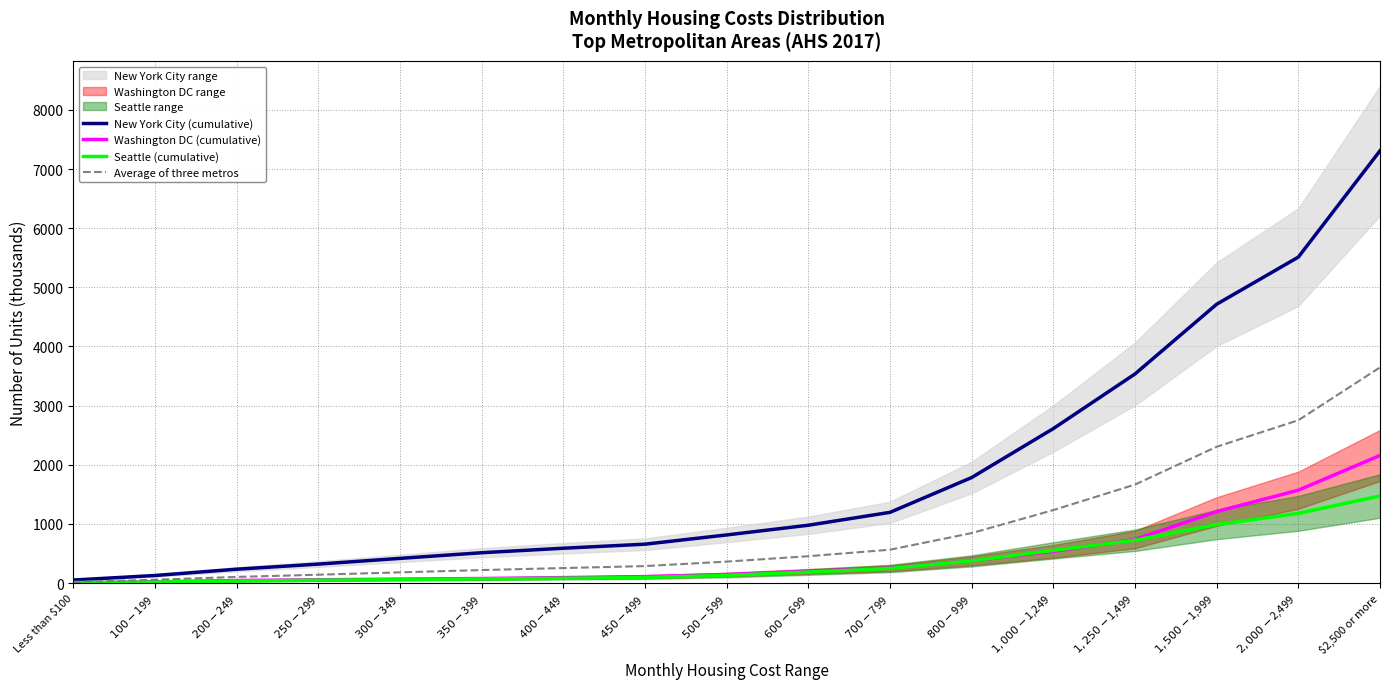

What is the label of the 3rd point from the right?

$1,500-$1,999